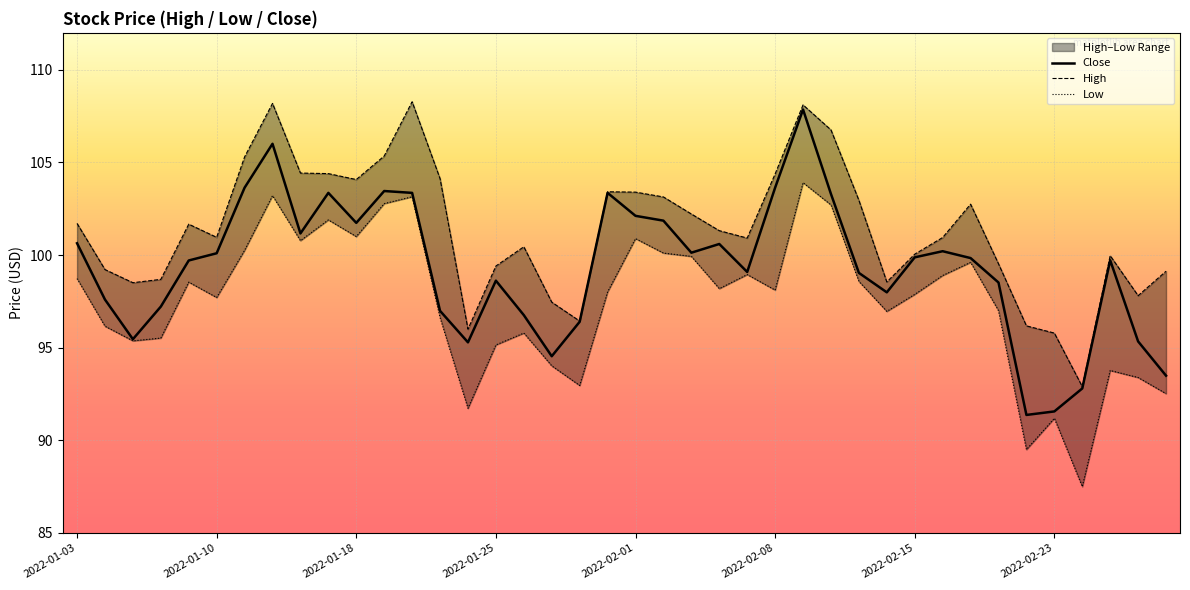

True or false: High and Close intersect in this chart.

False